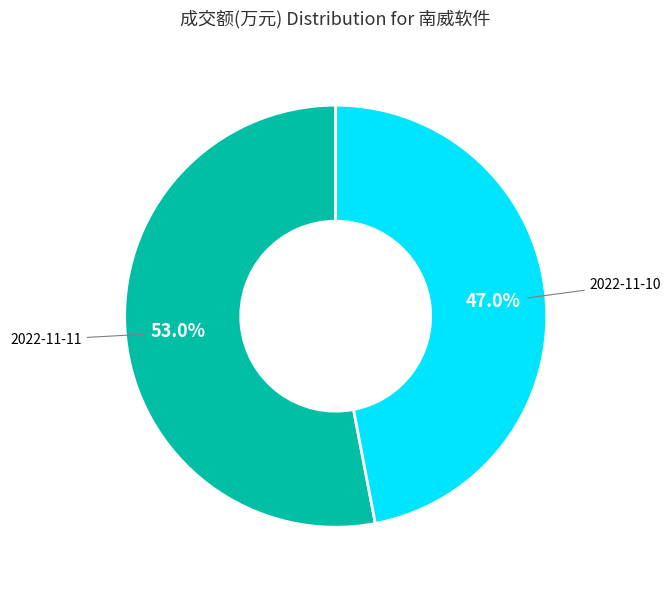

What is the ratio of the value at 2022-11-11 to the value at 2022-11-10?

1.1